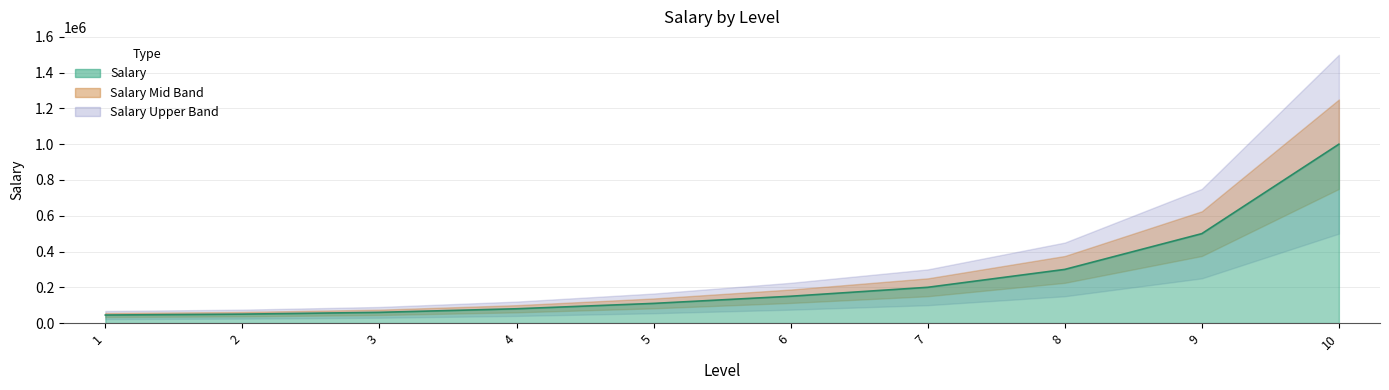

What is the difference between the maximum and minimum values?

955000